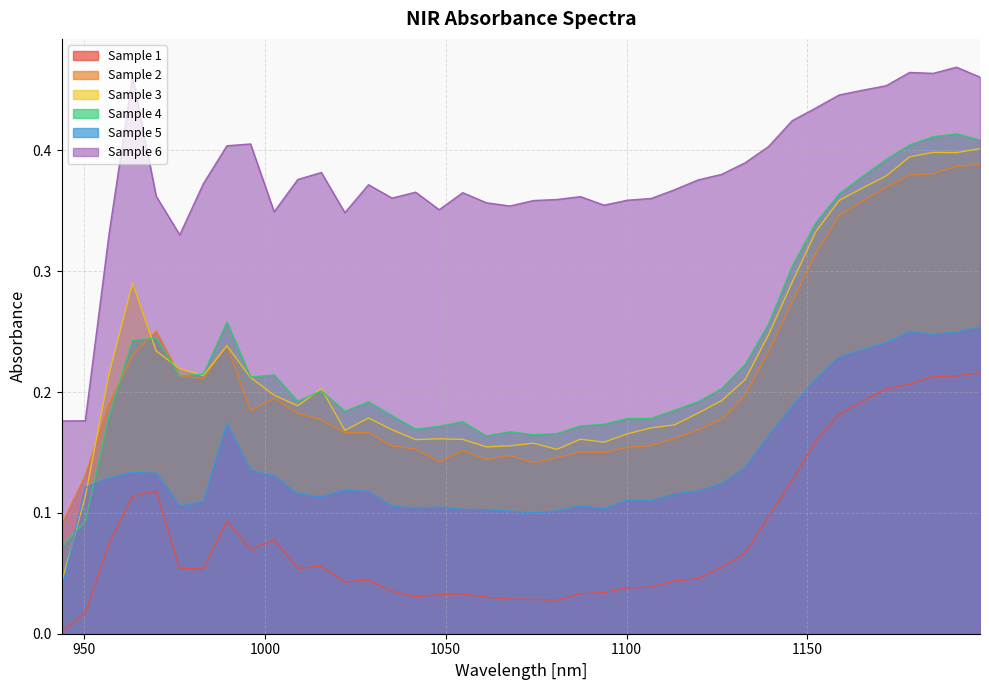

What is the difference between the highest and lowest values at 1184.74?

0.3